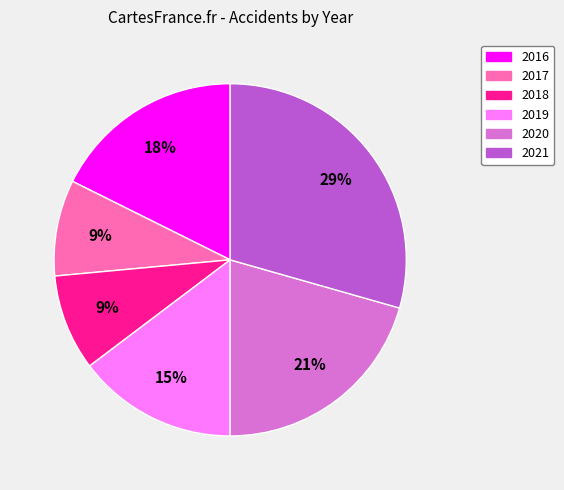

How many slices are in this pie chart?

6